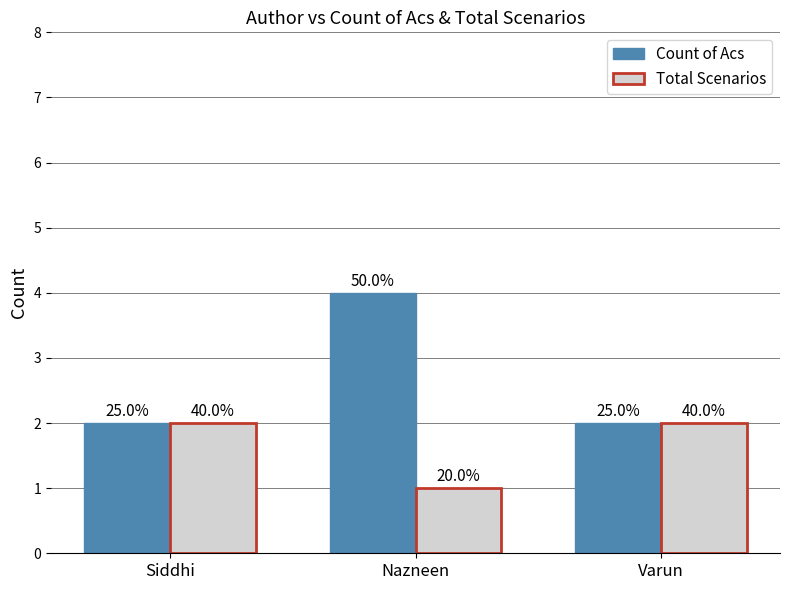

What are all the series names shown in the legend?

Count of Acs, Total Scenarios